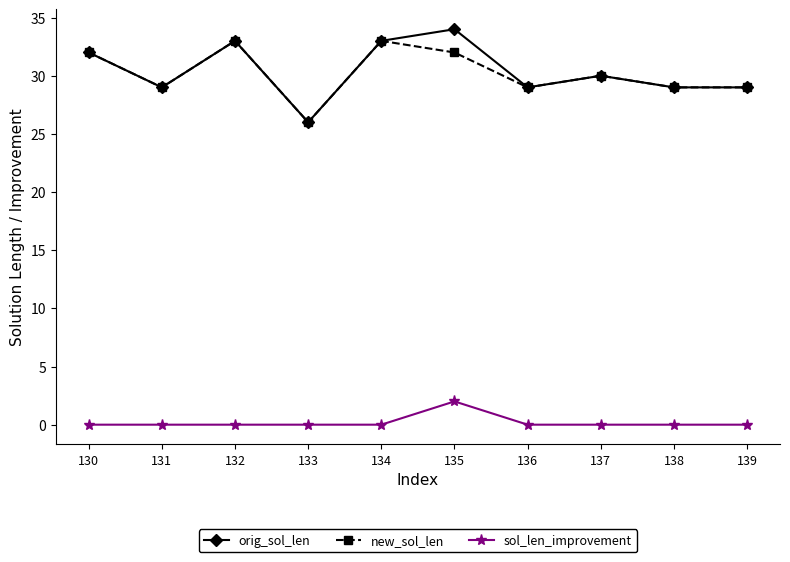

True or false: sol_len_improvement and new_sol_len cross at least once.

False